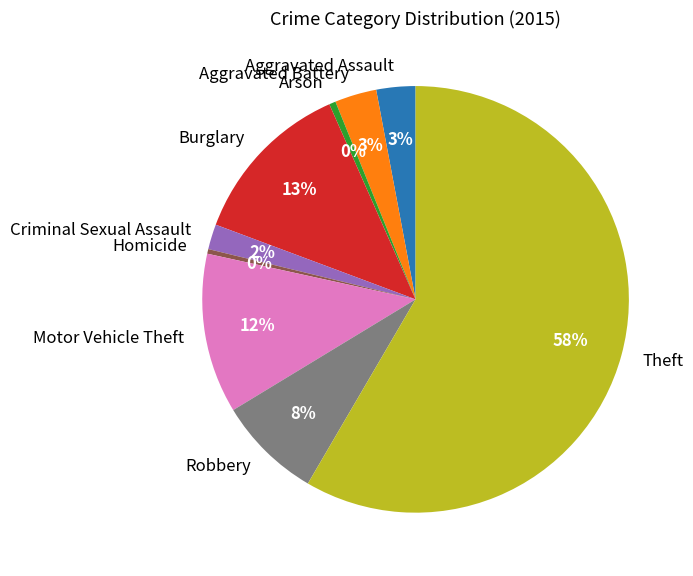

To the nearest percent, what portion does Aggravated Assault represent?

3%